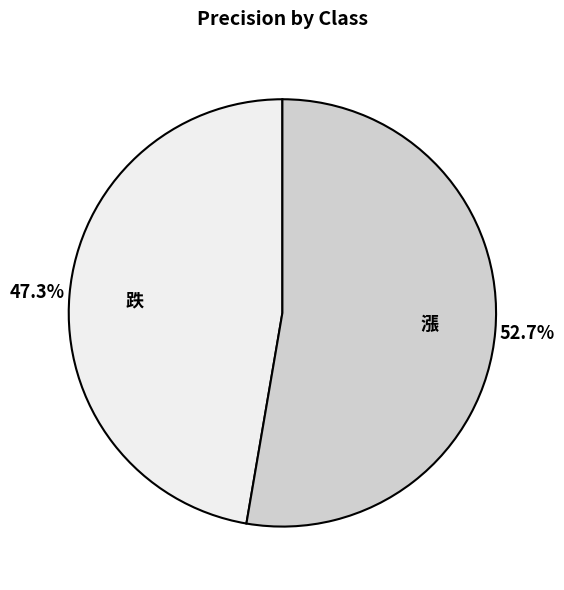

Which category has the biggest portion of the pie?

漲